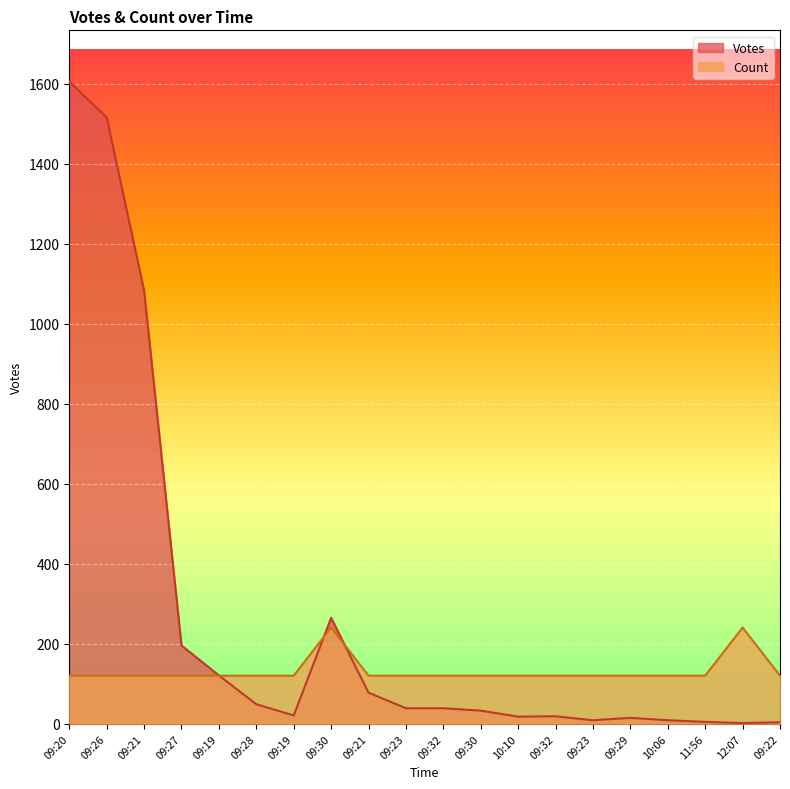

Where is the first local maximum for Votes?

09:30